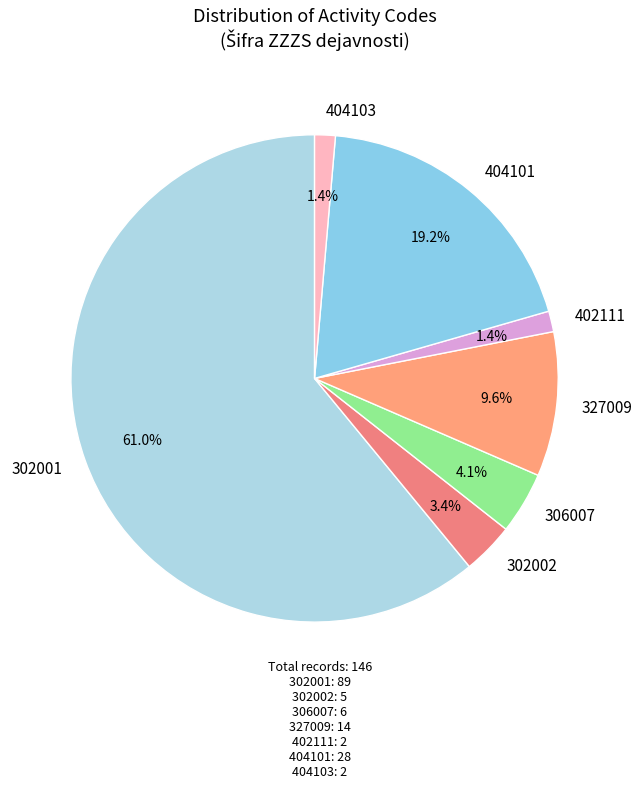

How many segments does this pie chart have?

7